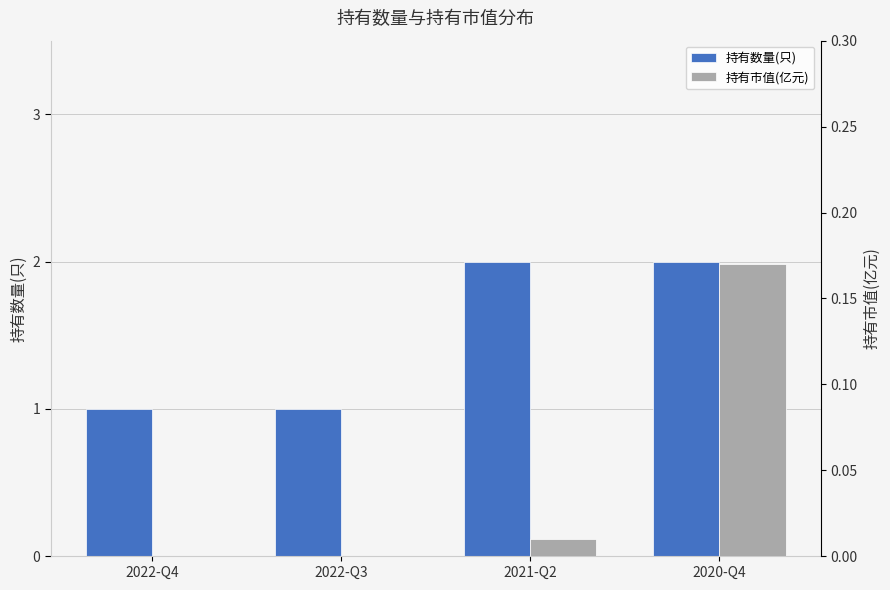

At which label is 持有市值(亿元) closest to 0?

2022-Q4